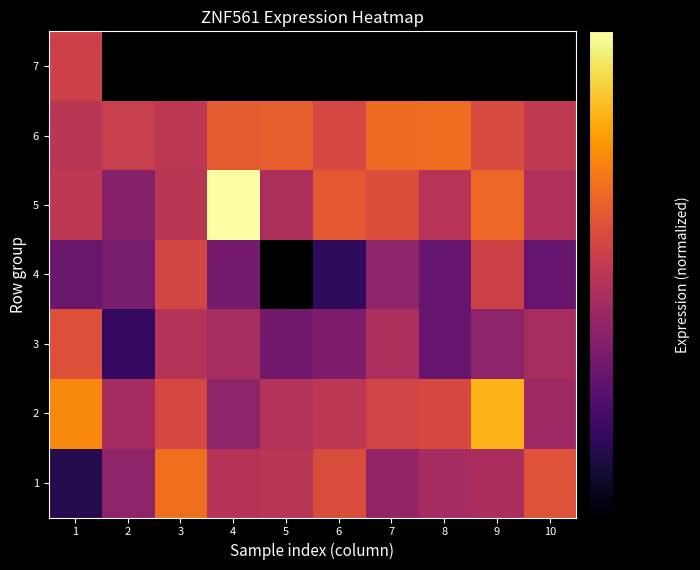

Rank the series at 7 from highest to lowest value.

6, 2, 3, 7, 5, 1, 4